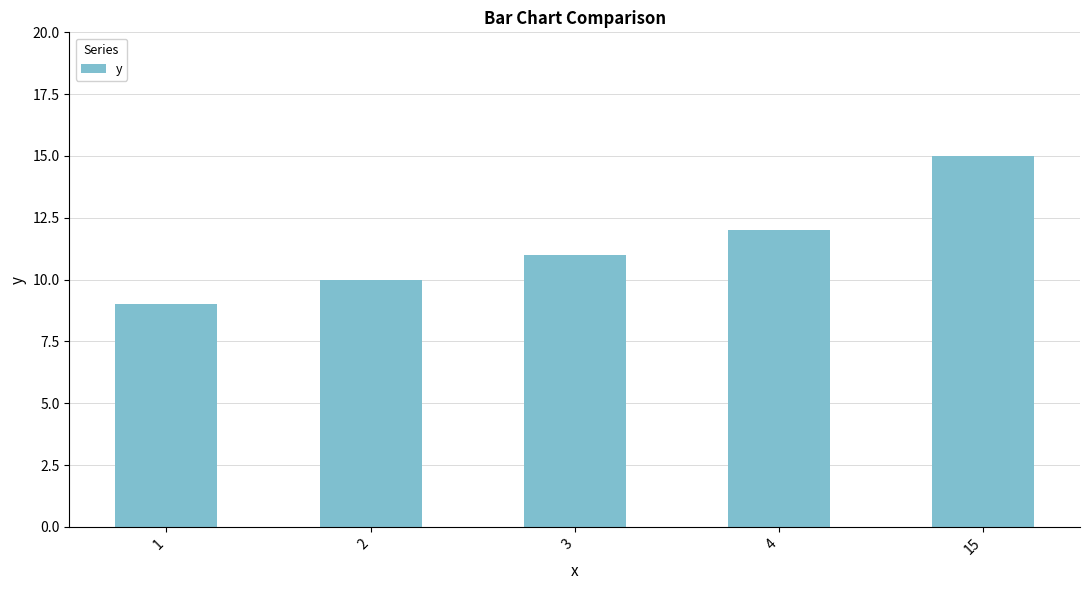

At which category does the chart reach its minimum across all series?

1